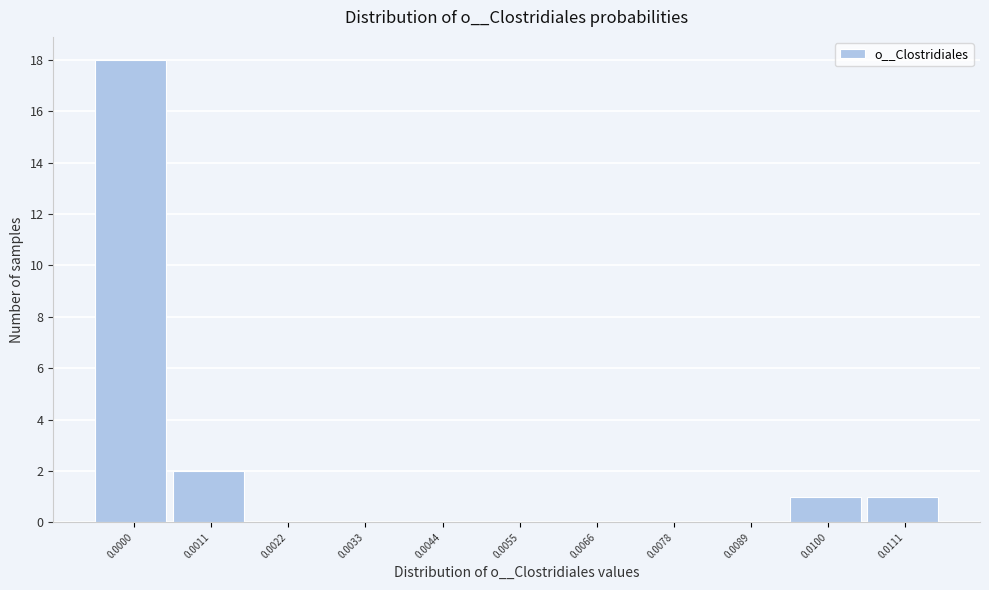

Reading right to left, extract all data points from this chart.

0.0111=1	0.0100=1	0.0089=0	0.0078=0	0.0066=0	0.0055=0	0.0044=0	0.0033=0	0.0022=0	0.0011=2	0.0000=18